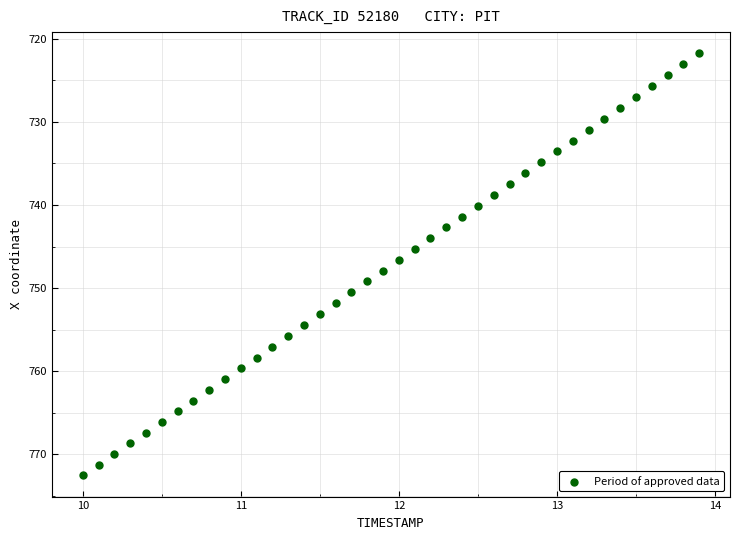

What is the range of Y values (max minus min)?

50.8